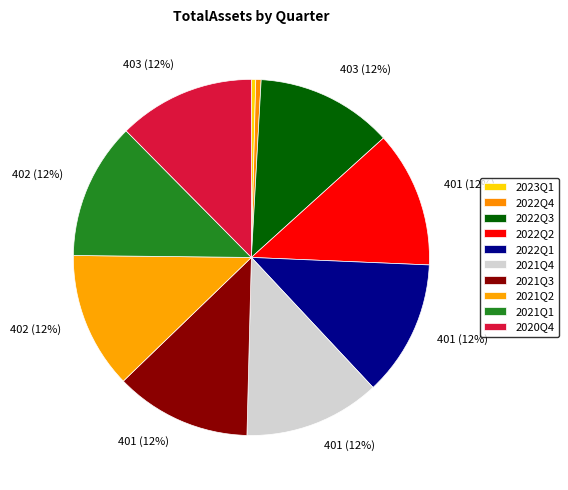

To the nearest percent, what percentage of the pie is 2021Q3?

12%